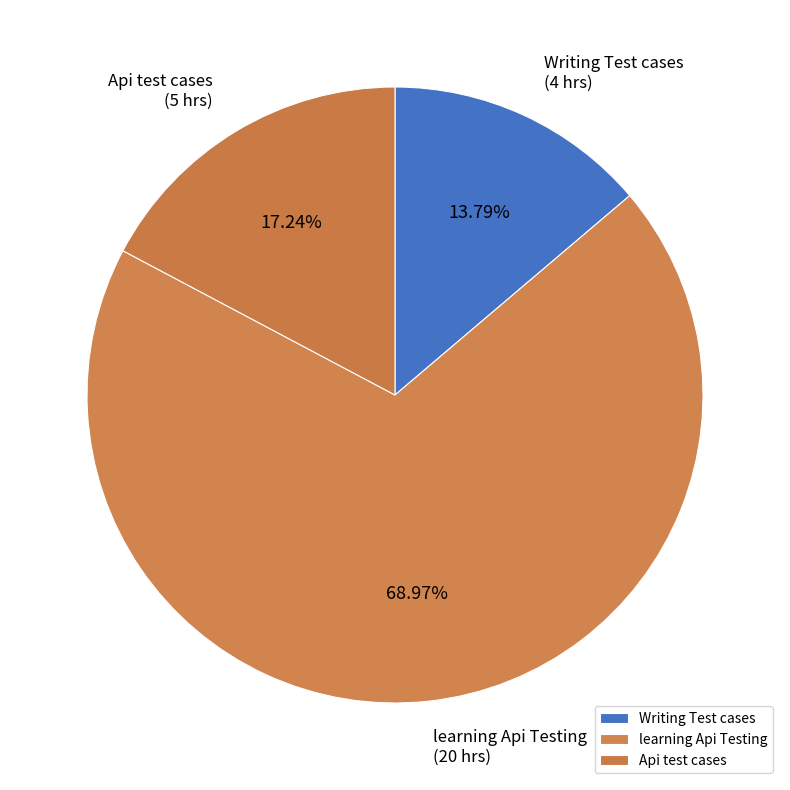

Combined, do Writing Test cases and learning Api Testing account for over 50%?

Yes